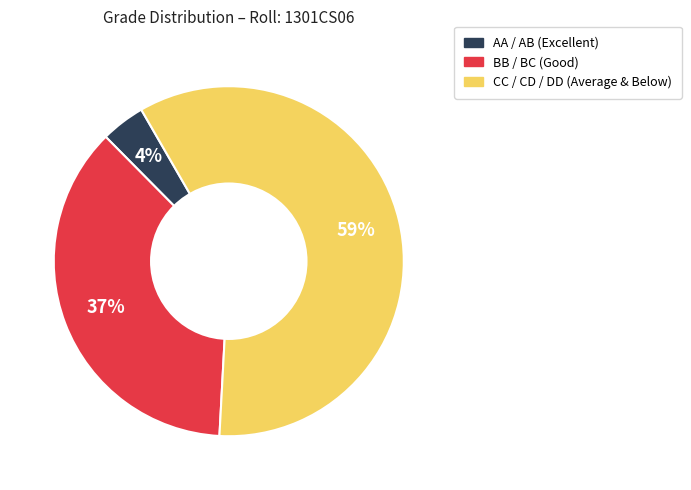

To the nearest percent, what is the difference between the largest and smallest slice percentages?

55%